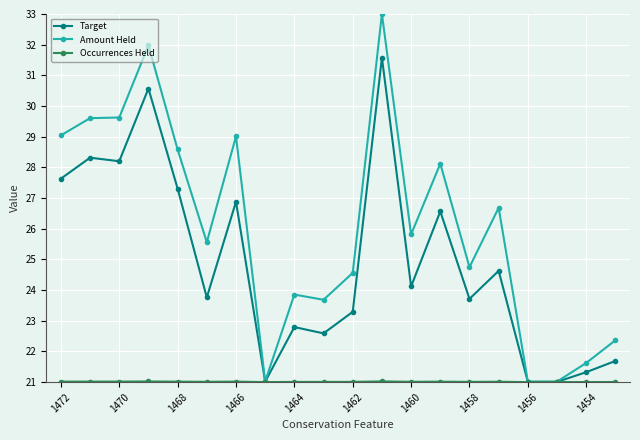

What is the maximum value shown in the chart?

33.0